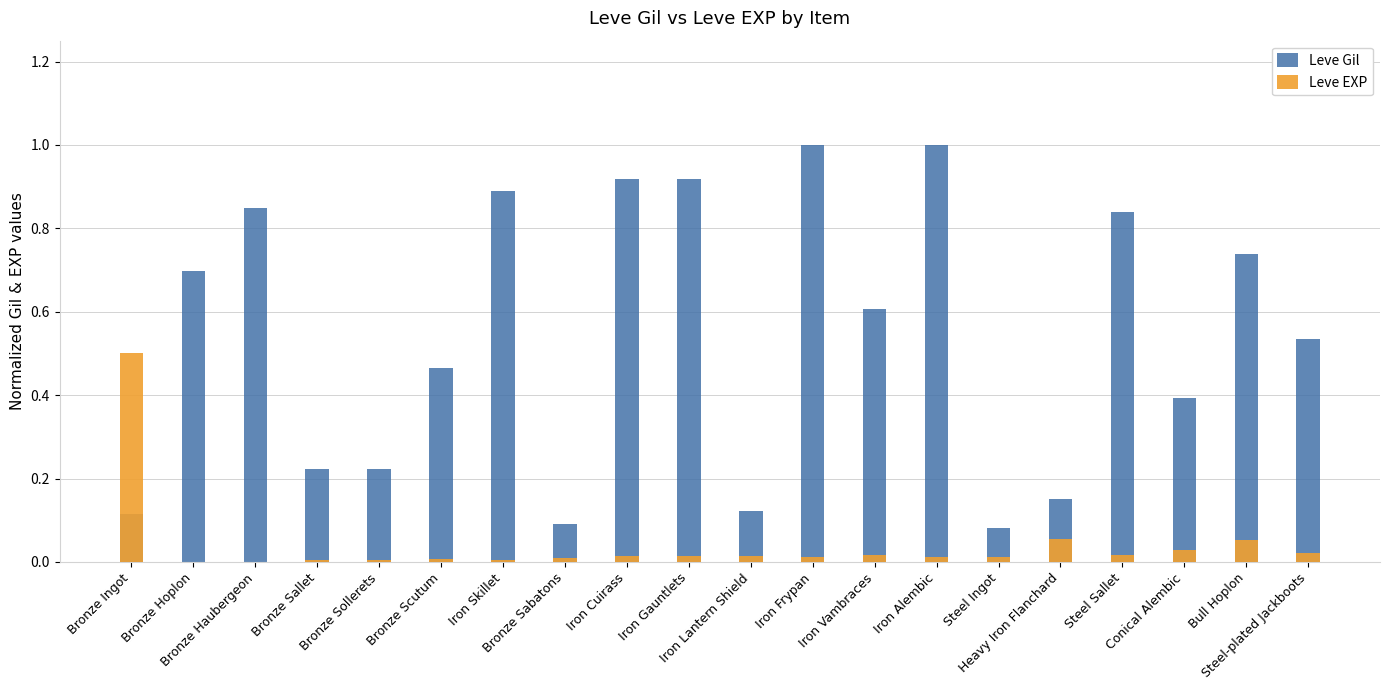

Which series has the widest spread of values?

Leve Gil